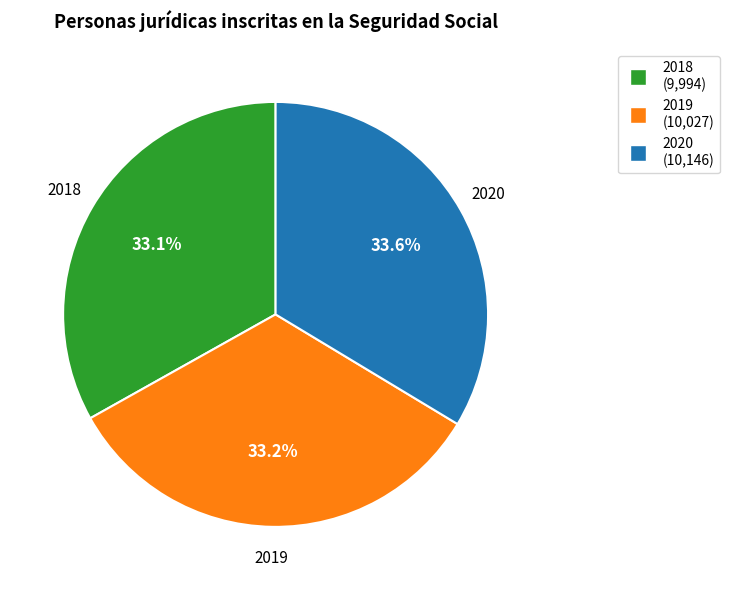

Between 2018 and 2020, which is larger?

2020